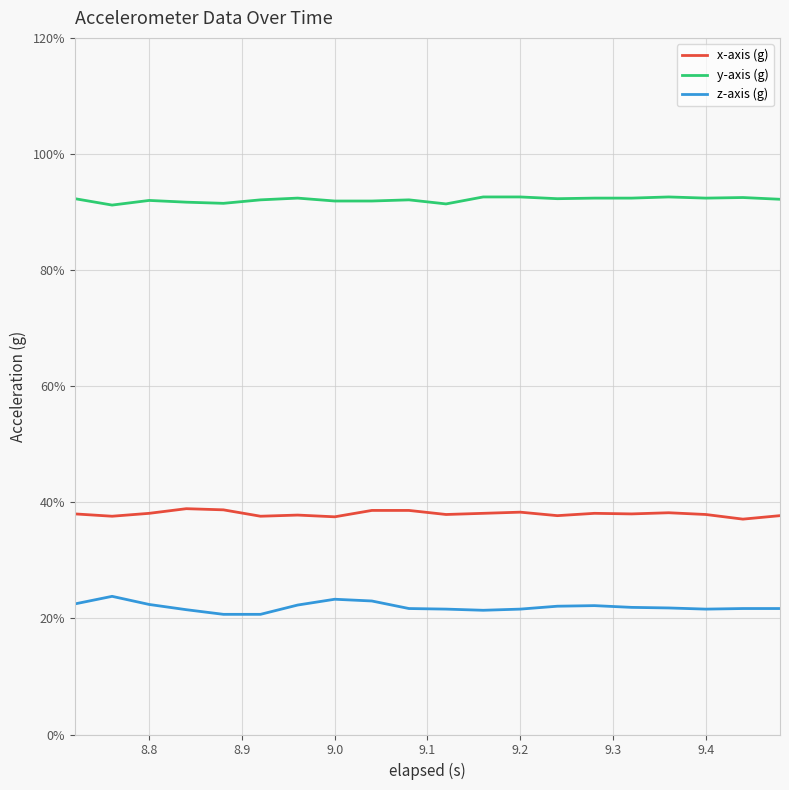

What is the value of the z-axis (g) point at the 9th from the left?

0.2